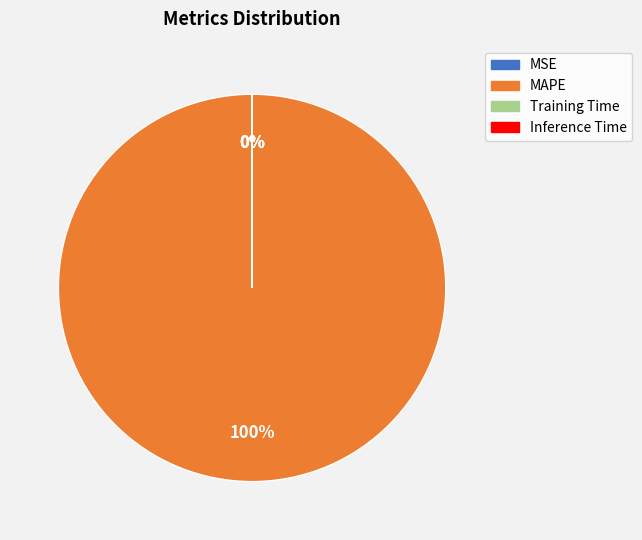

Is there a majority slice in this chart?

Yes